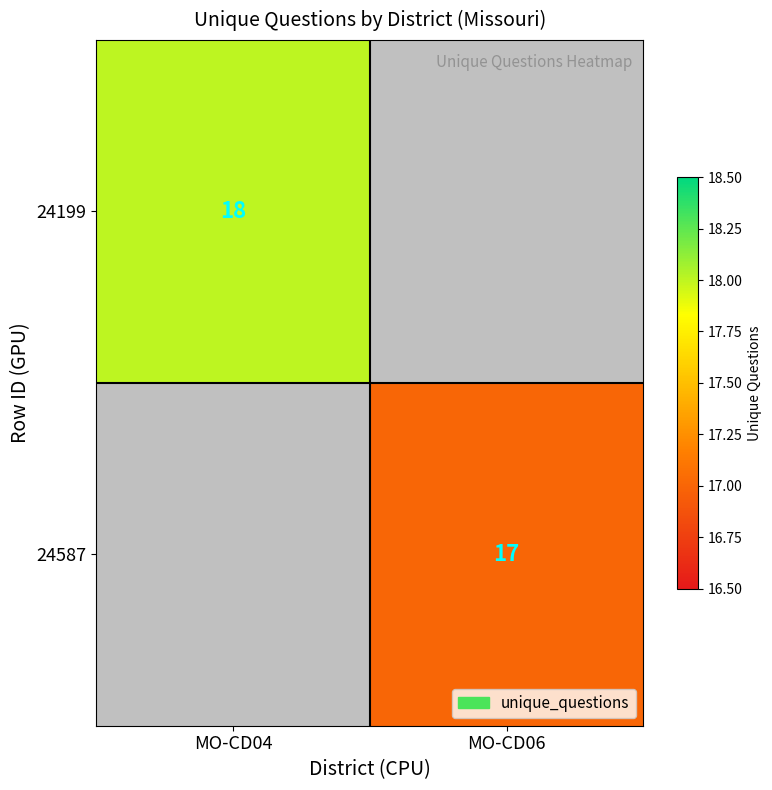

The 24587 series shows 11 at MO-CD06. True or false?

False